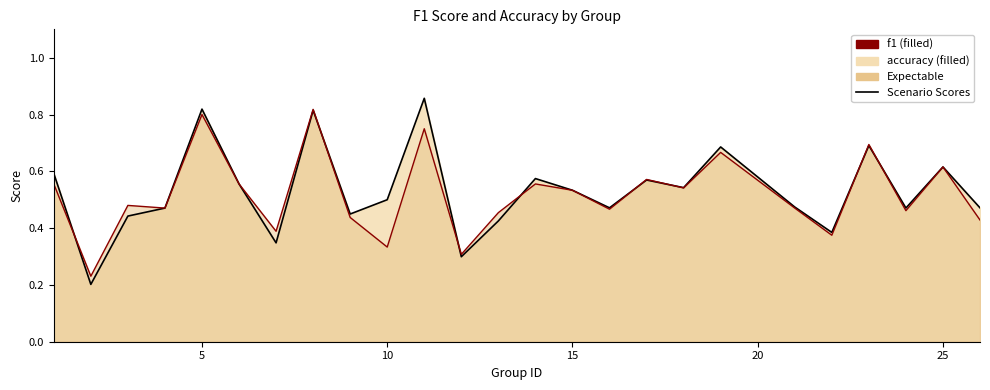

What value does the accuracy series have at 6?

0.6